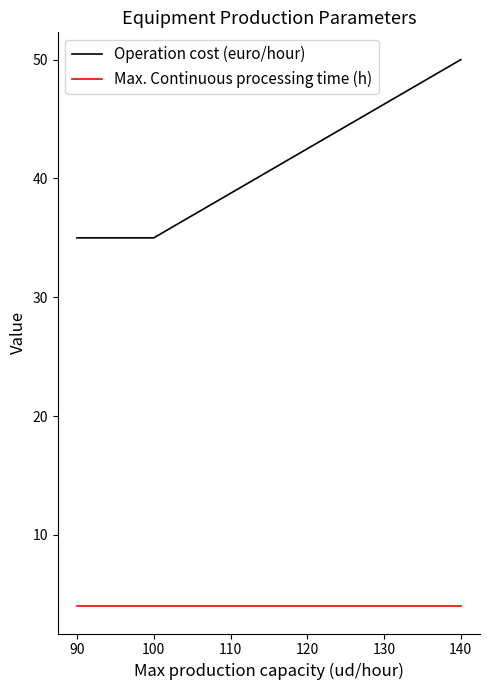

List the series in order of their overall mean, highest first.

Operation cost (euro/hour), Max. Continuous processing time (h)